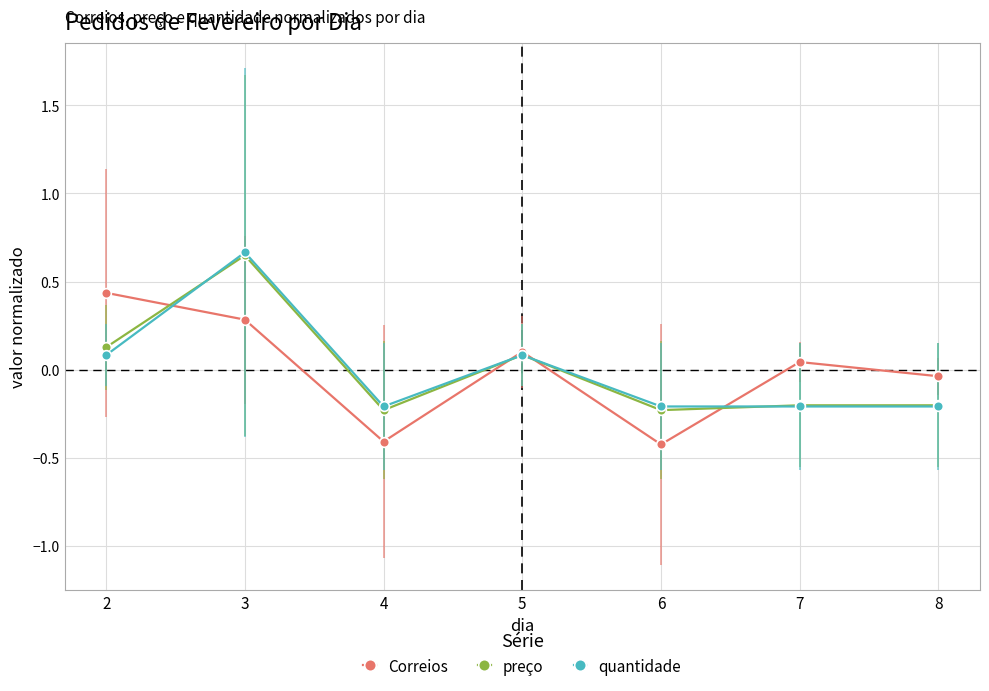

Which series has the widest spread of values?

preço